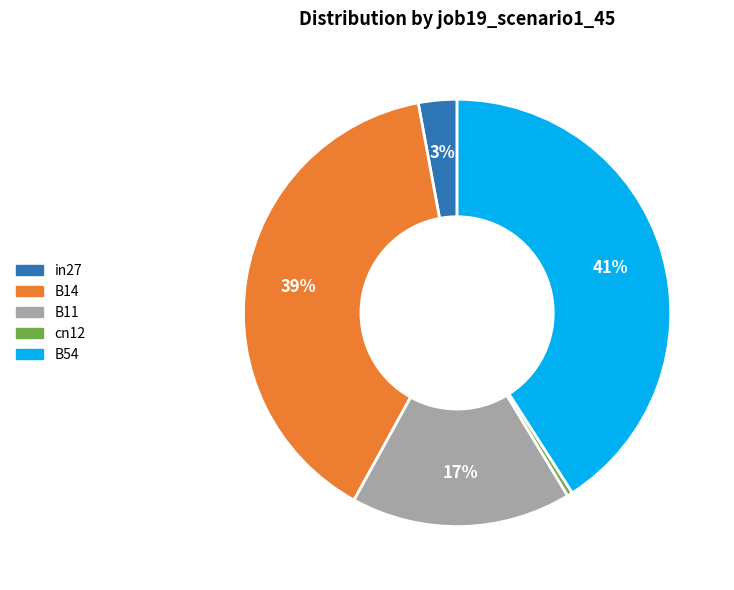

How many slices are in this pie chart?

5